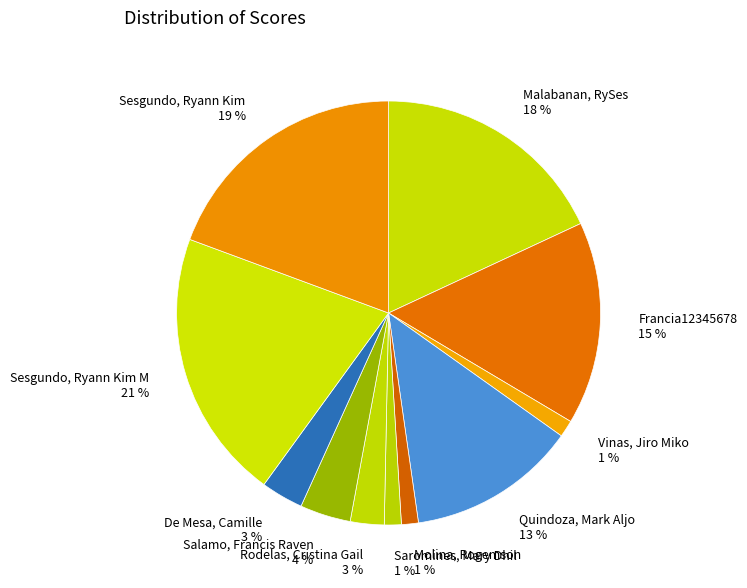

How many slices are in this pie chart?

11